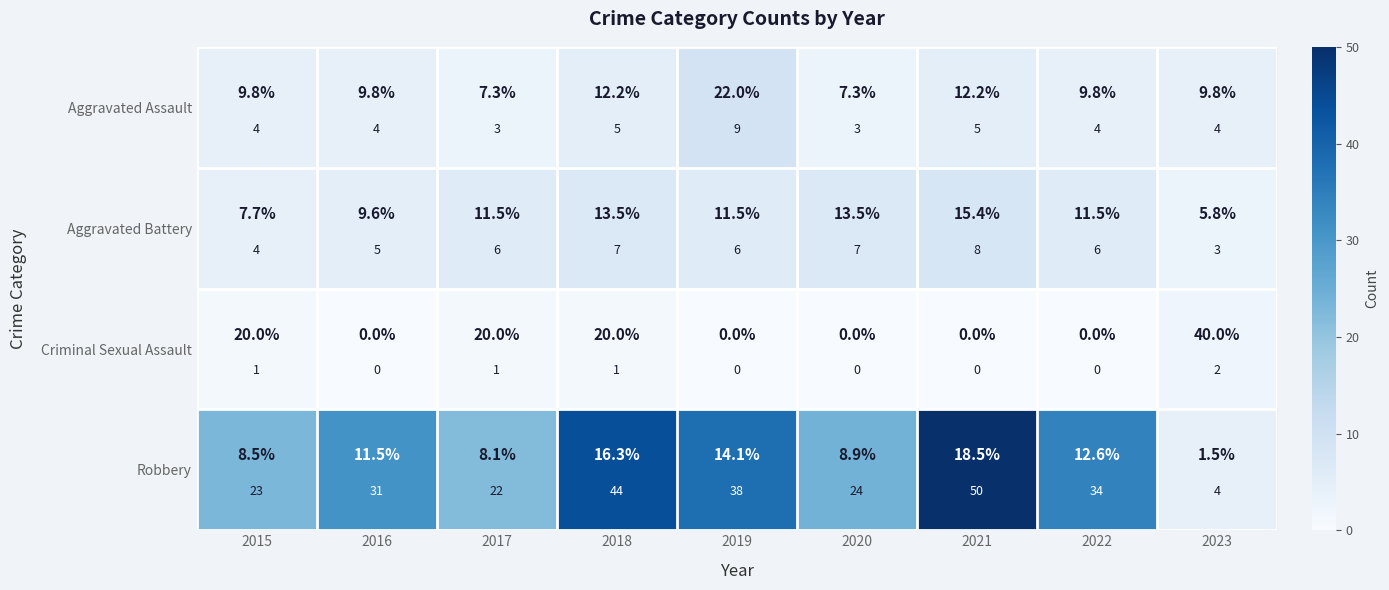

Count the number of categories in the chart.

9